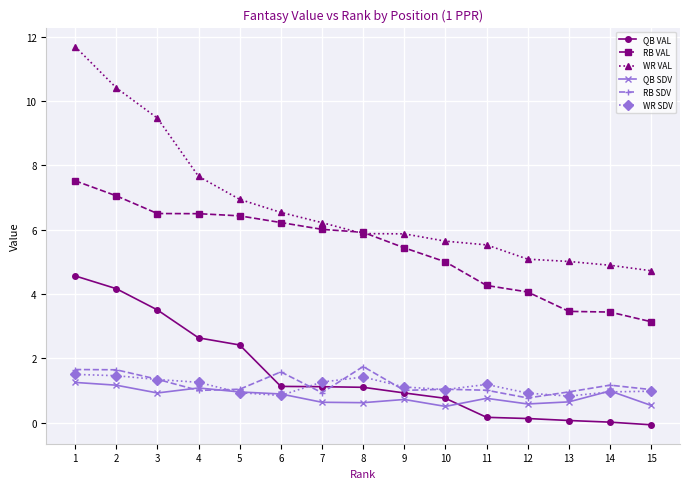

Does the chart display data point markers on the line(s)?

Yes